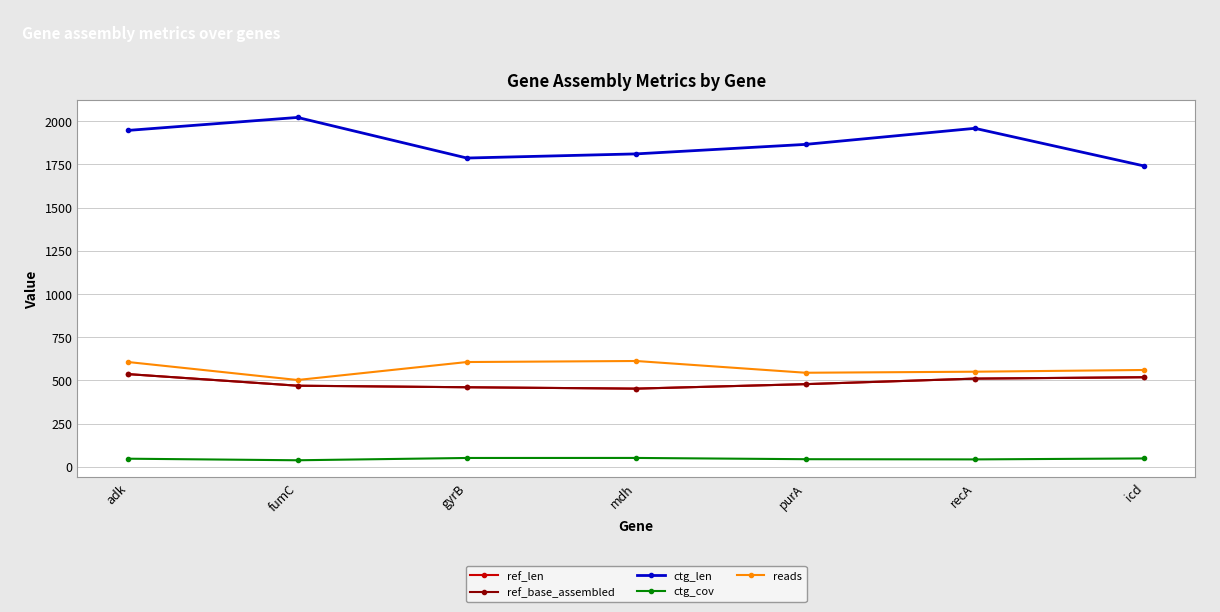

What is the label of the 3rd point from the right?

purA